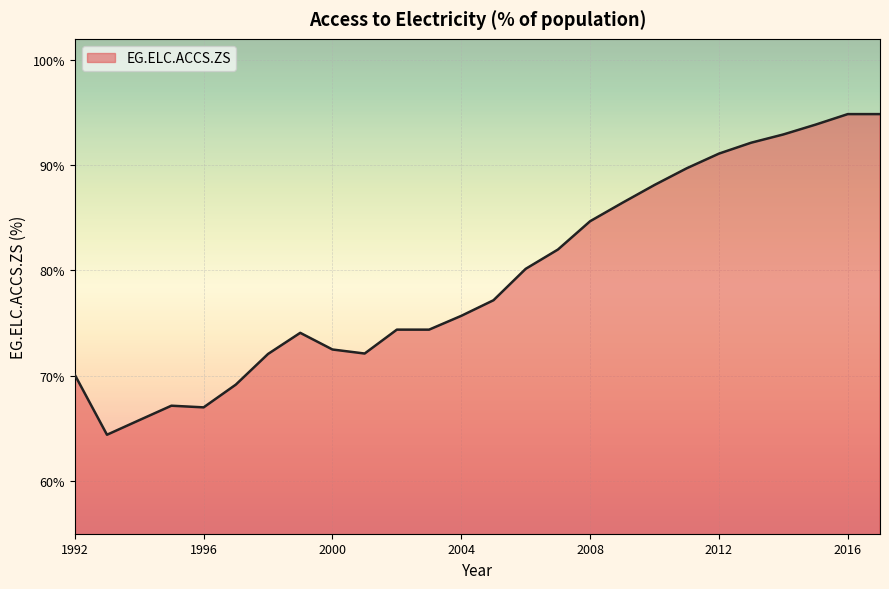

What is the difference between the second highest and minimum values?

30.5